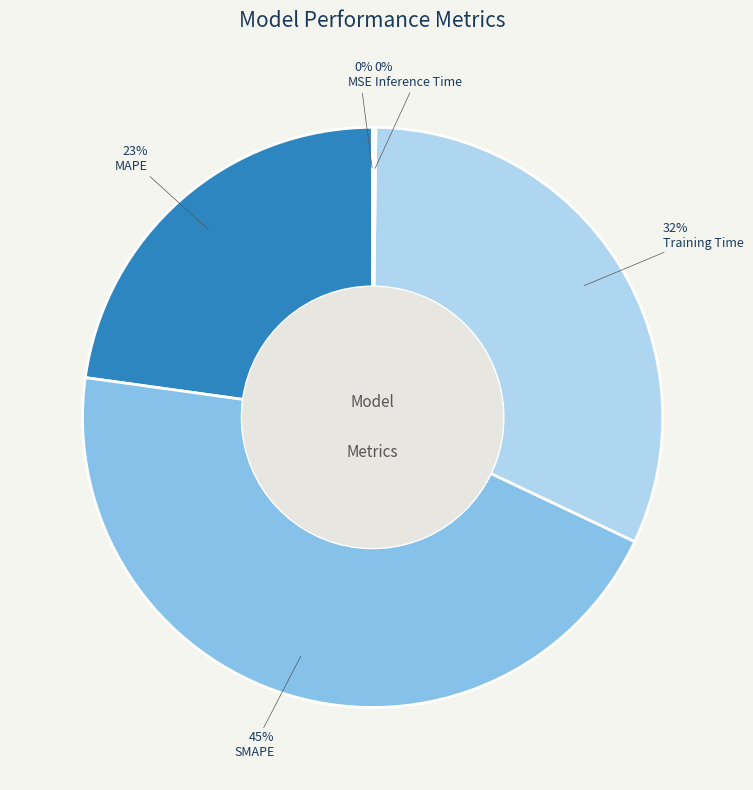

Is there any slice that represents more than half of the pie?

No